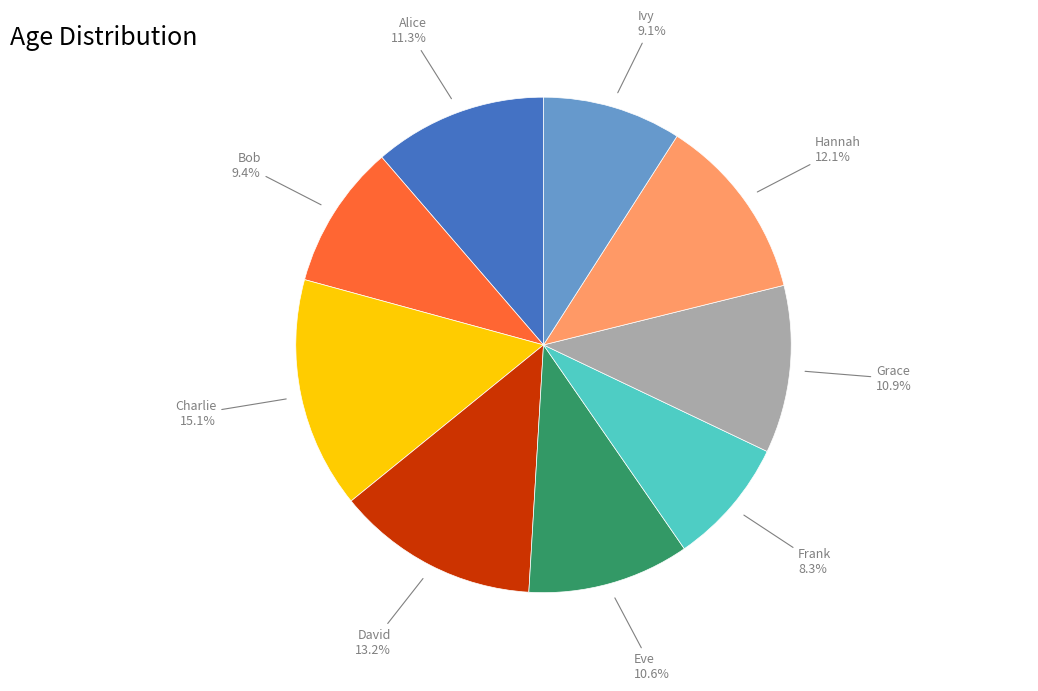

How many segments does this pie chart have?

9